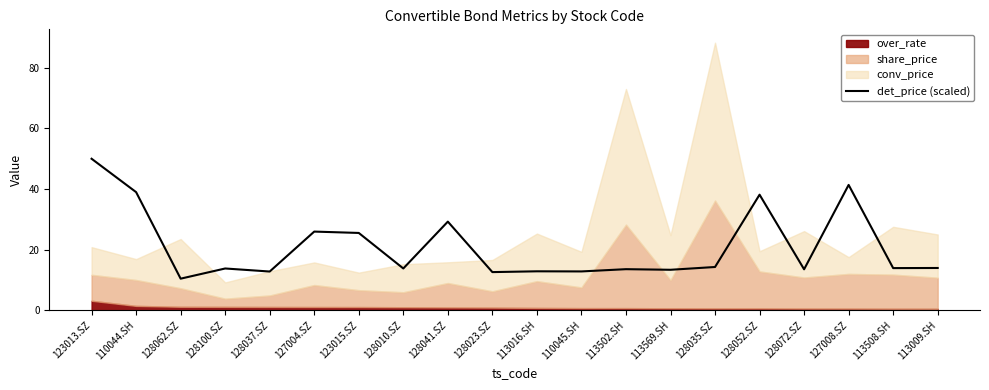

The chart shows a value of 13.9 at 113508.SH. True or false?

True